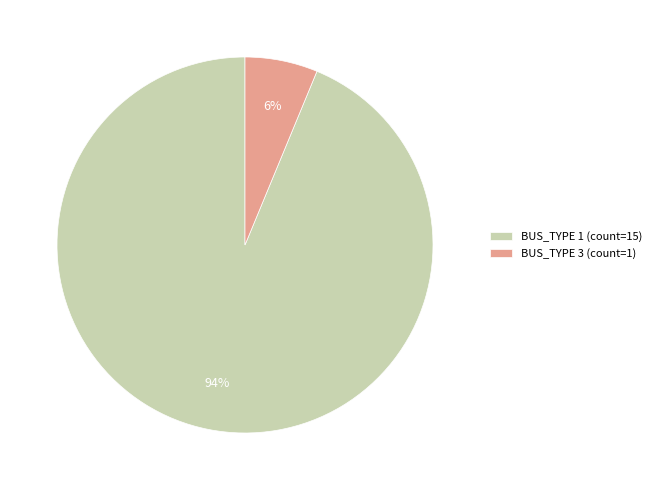

Does BUS_TYPE 3 account for over 50% of the chart?

No